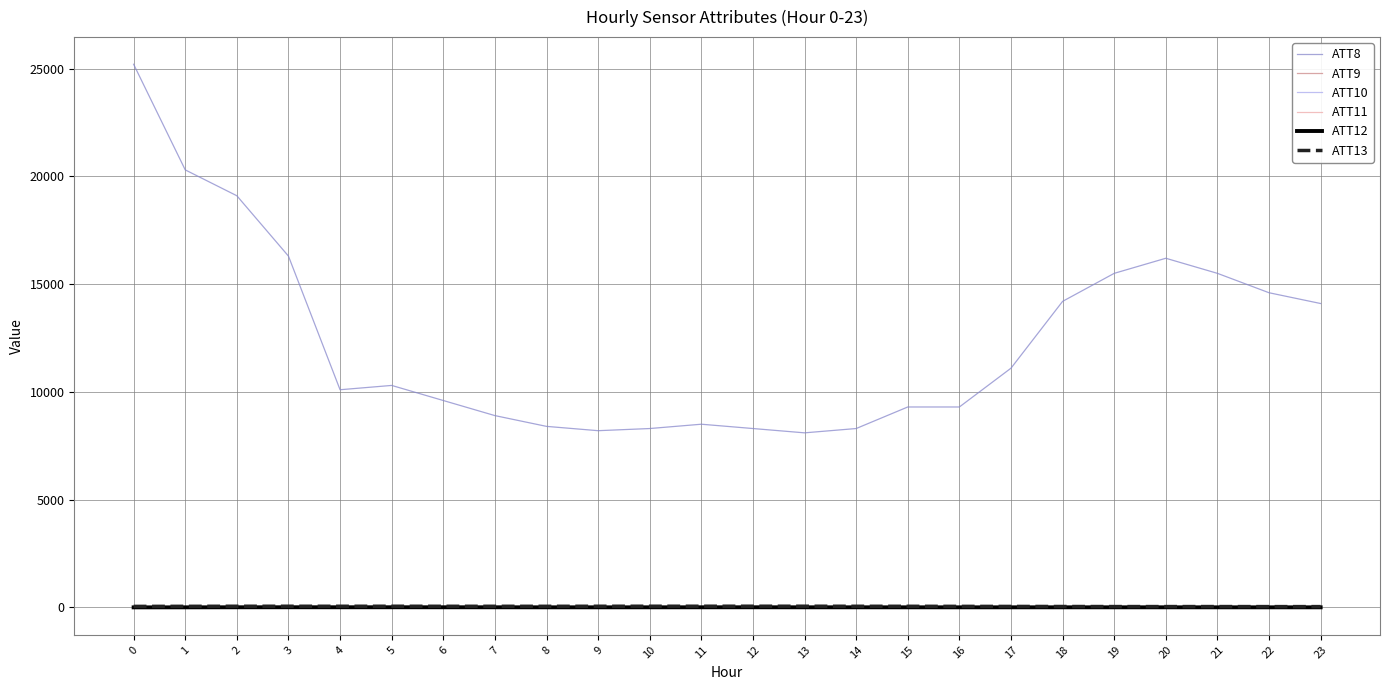

What is the spread (max minus min) of values at 3?

16291.9